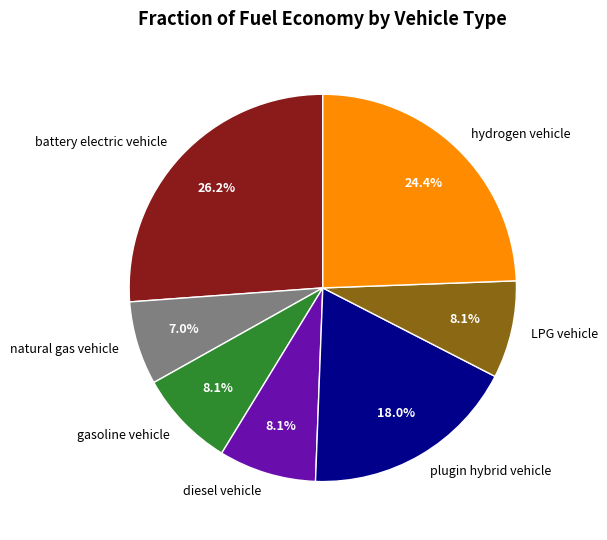

Does battery electric vehicle represent more than half of the total?

No